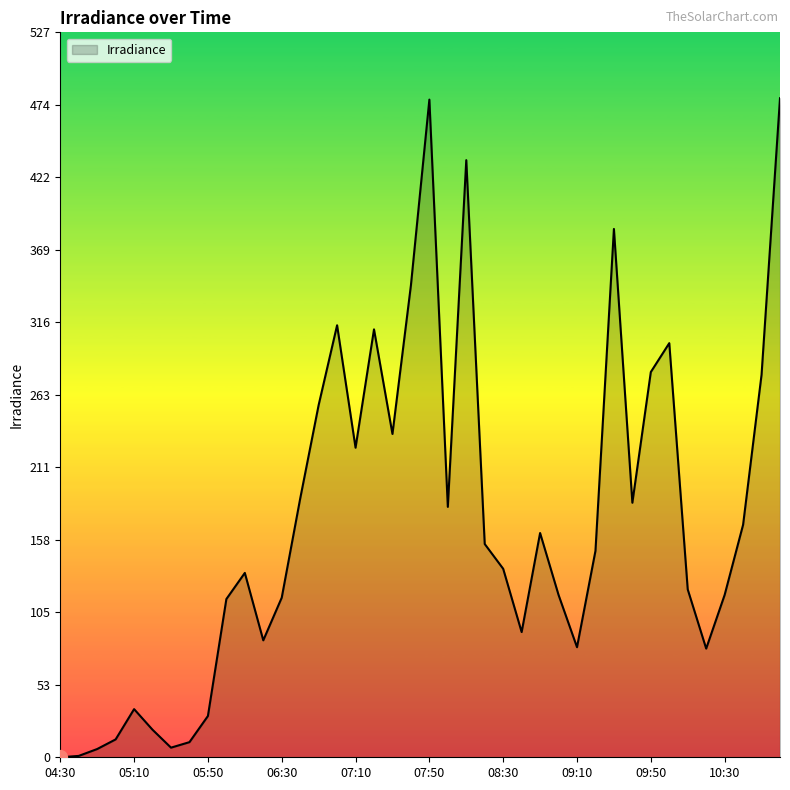

Count the number of data series in this chart.

1